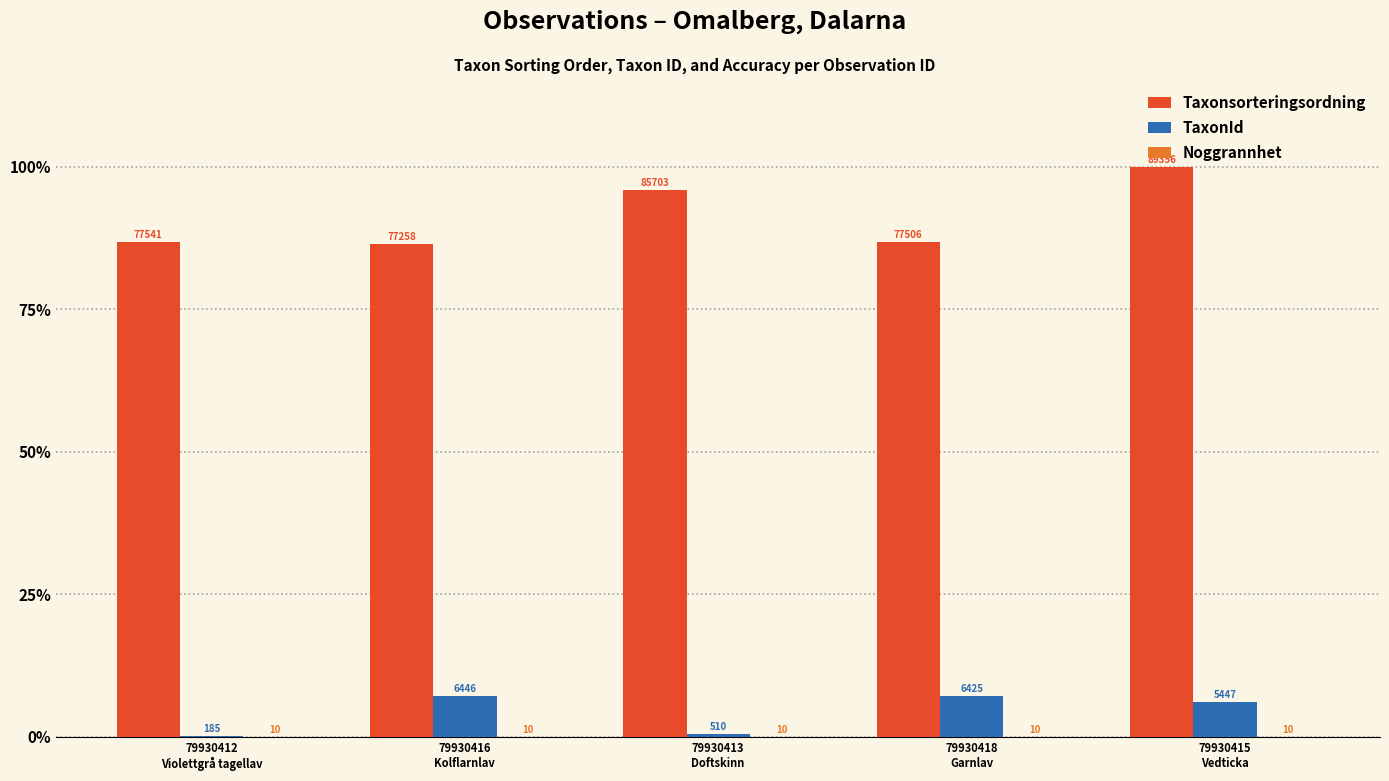

Are the bars grouped side by side (vs. stacked)?

Yes